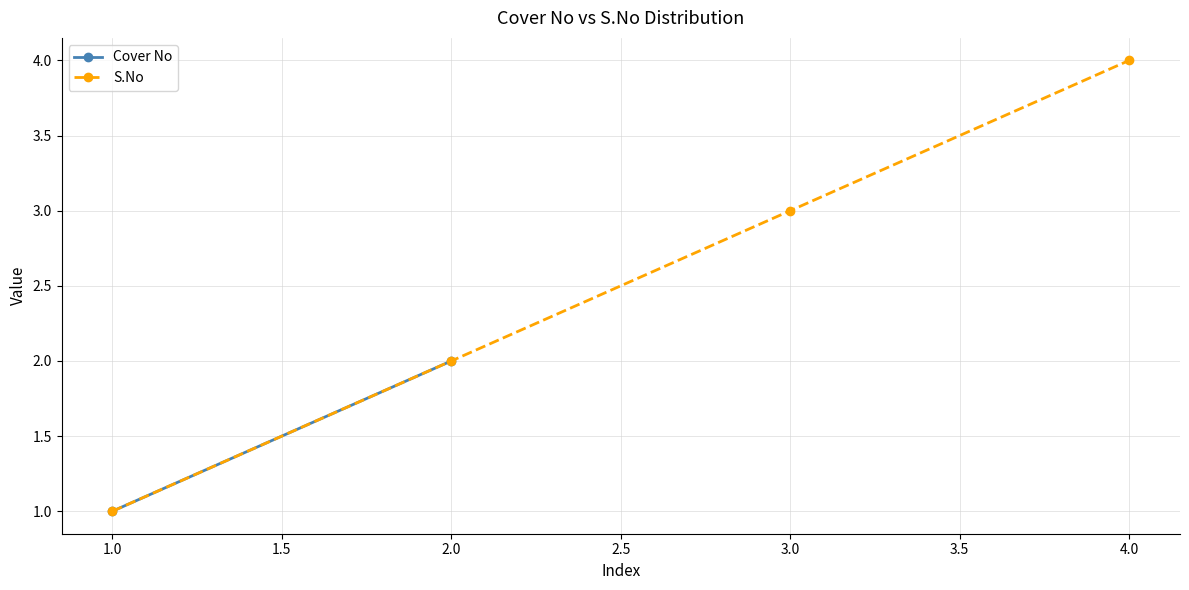

True or false: S.No has more than 2 points higher than both neighbors.

False